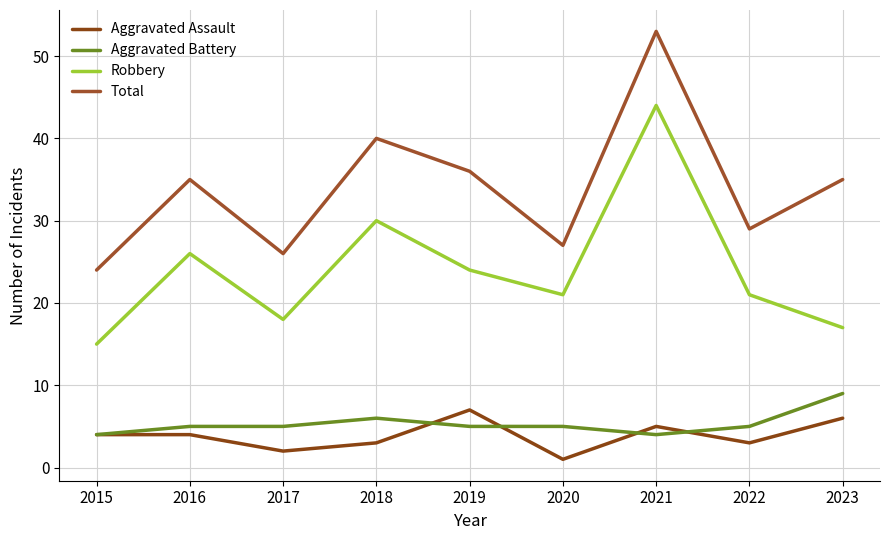

True or false: Total has a value of 57 at 2016.

False